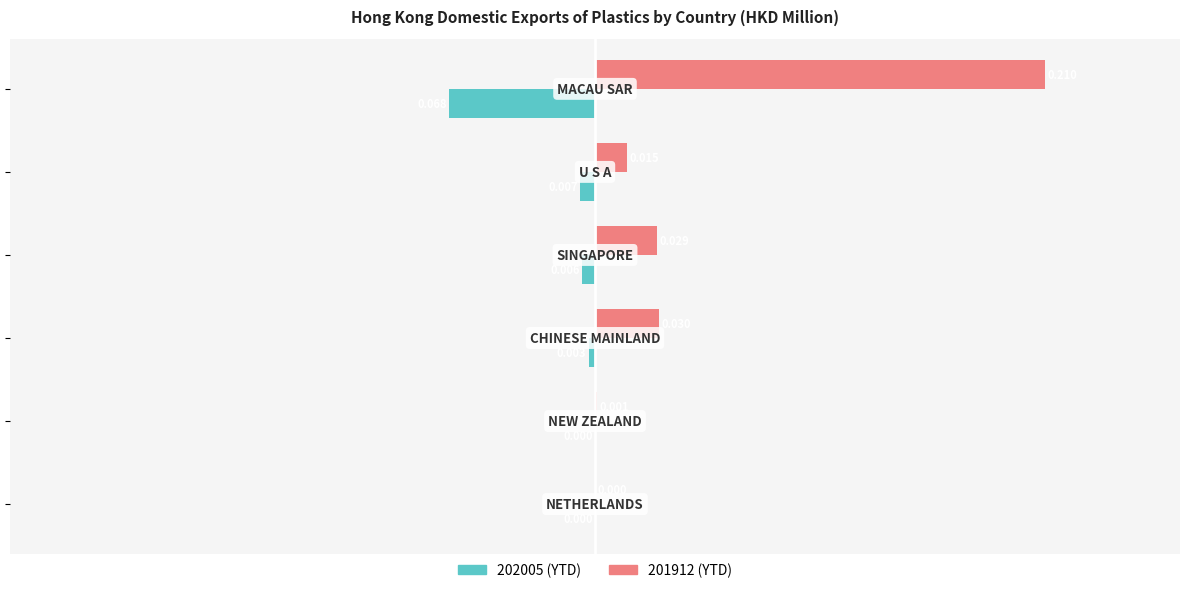

How many data points does each series have?

6